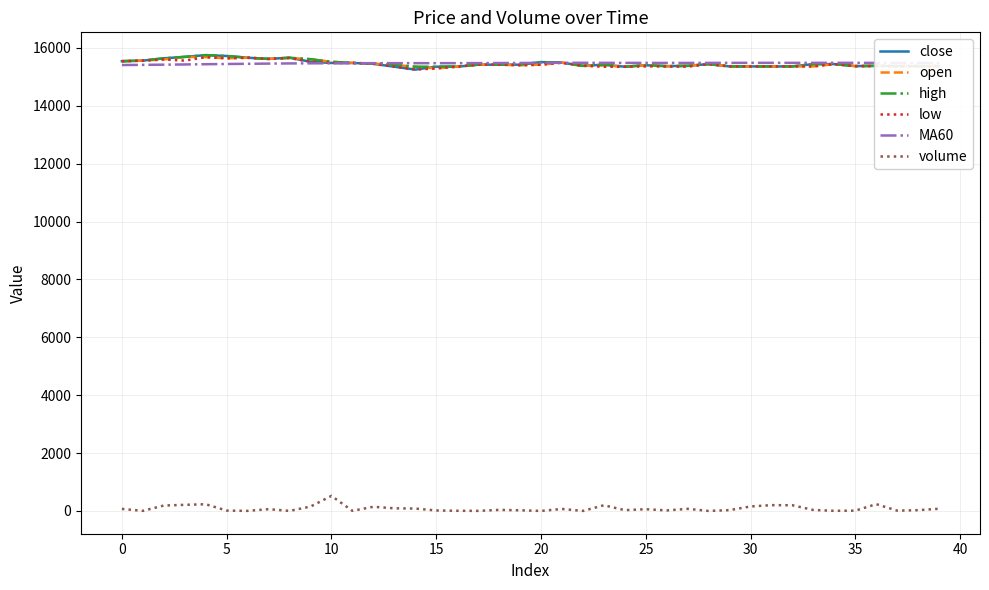

What is the greatest value displayed?

15750.0